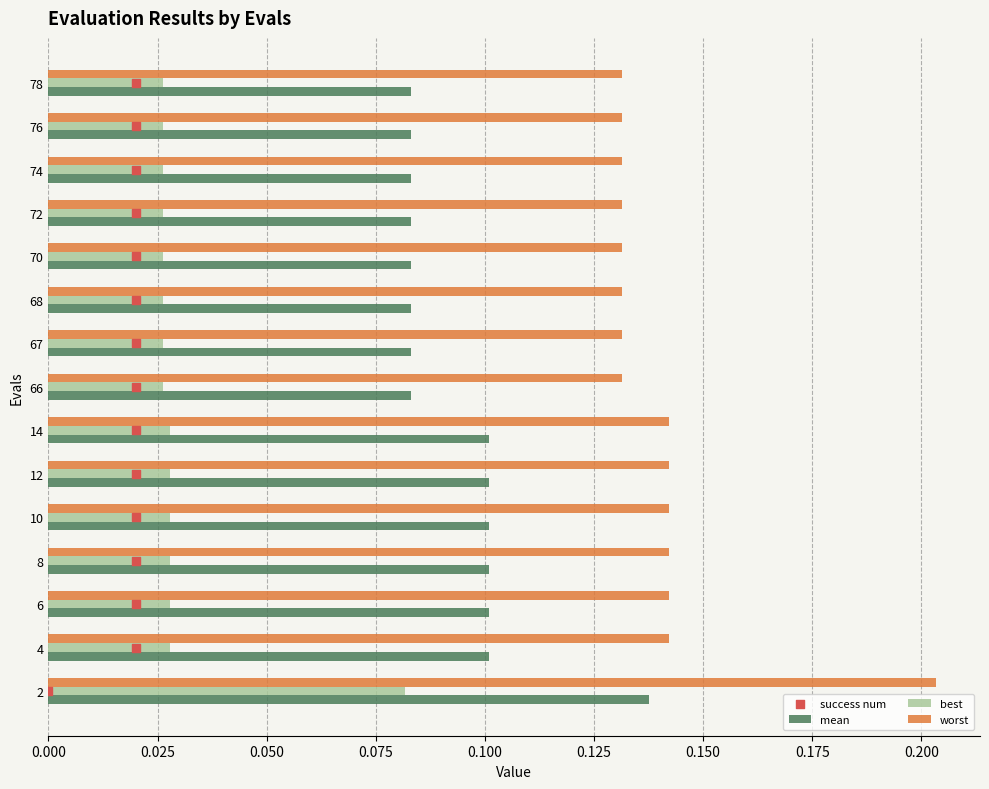

Is the value of worst at 78 greater than the value of best at 14?

Yes